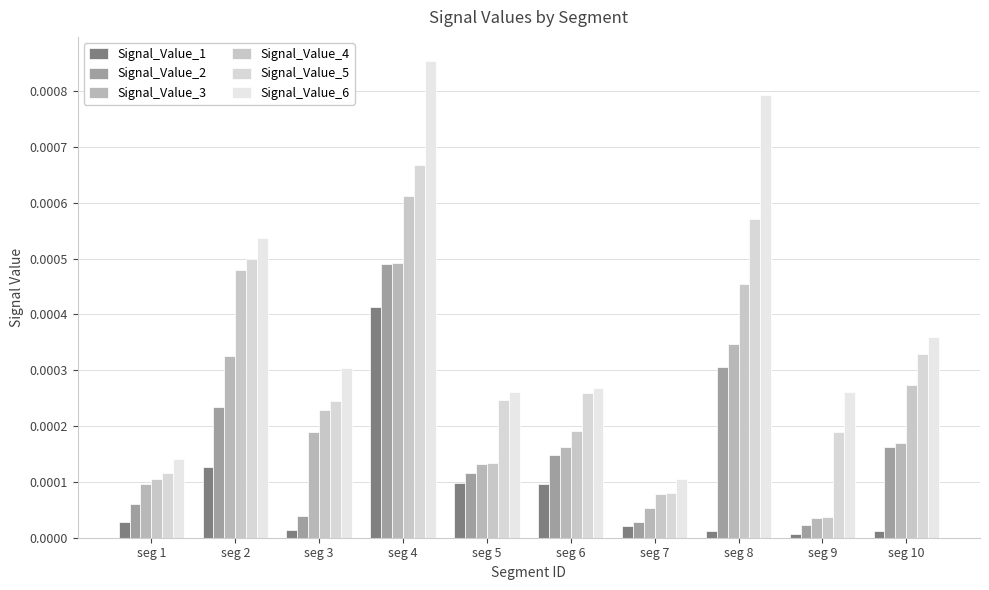

At which label is Signal_Value_5 closest to 0?

seg 7